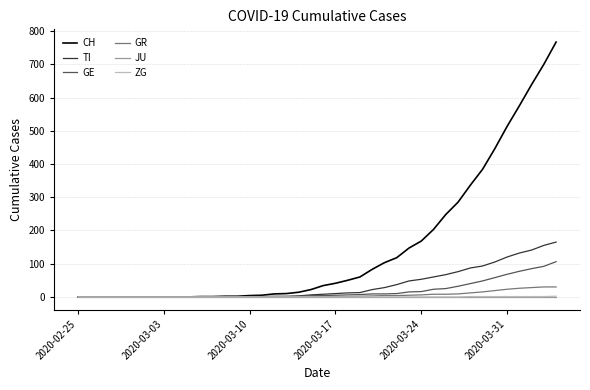

Which series has the widest spread of values?

CH